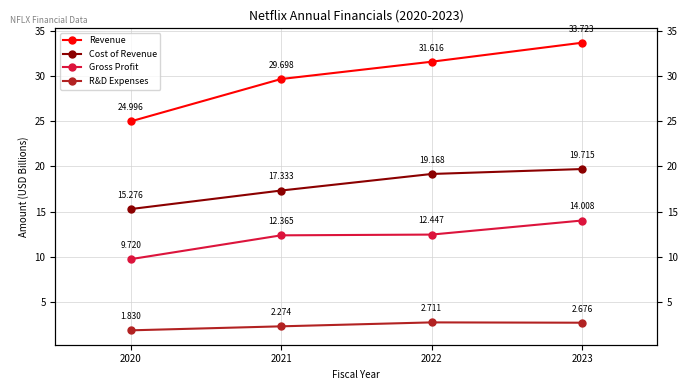

True or false: Revenue has more than 0 interior local peaks.

False